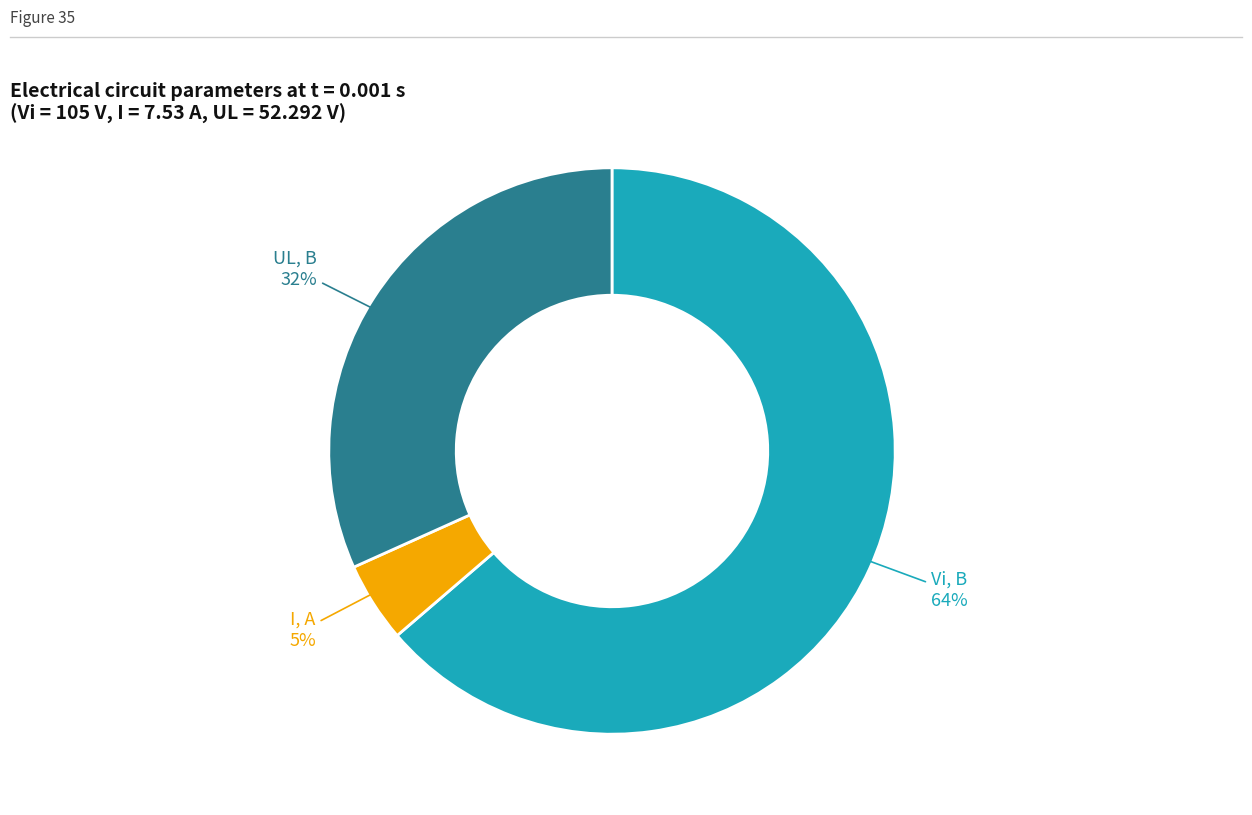

Is there any slice that represents more than half of the pie?

Yes